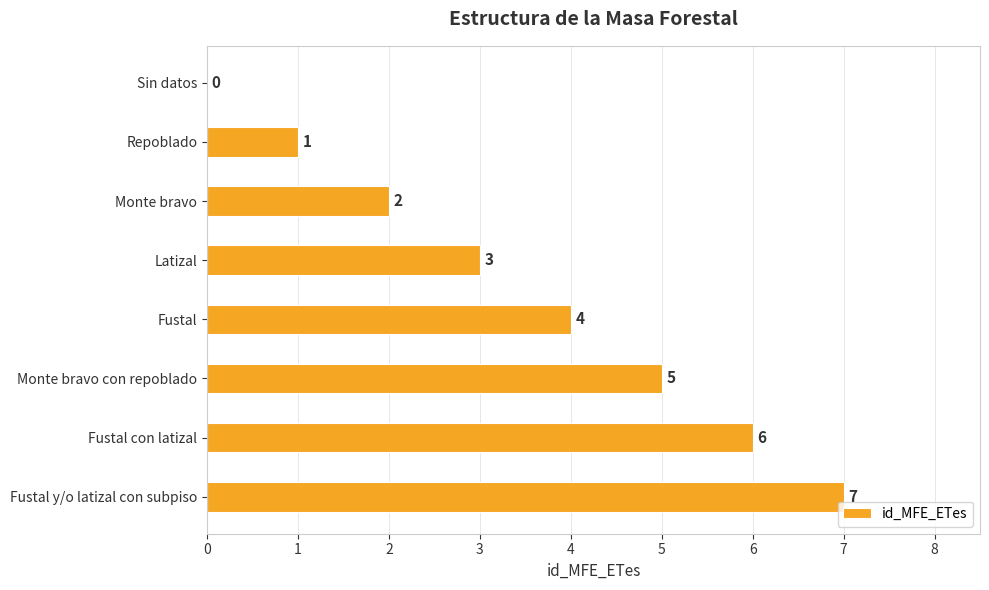

Read the value at Fustal con latizal.

6